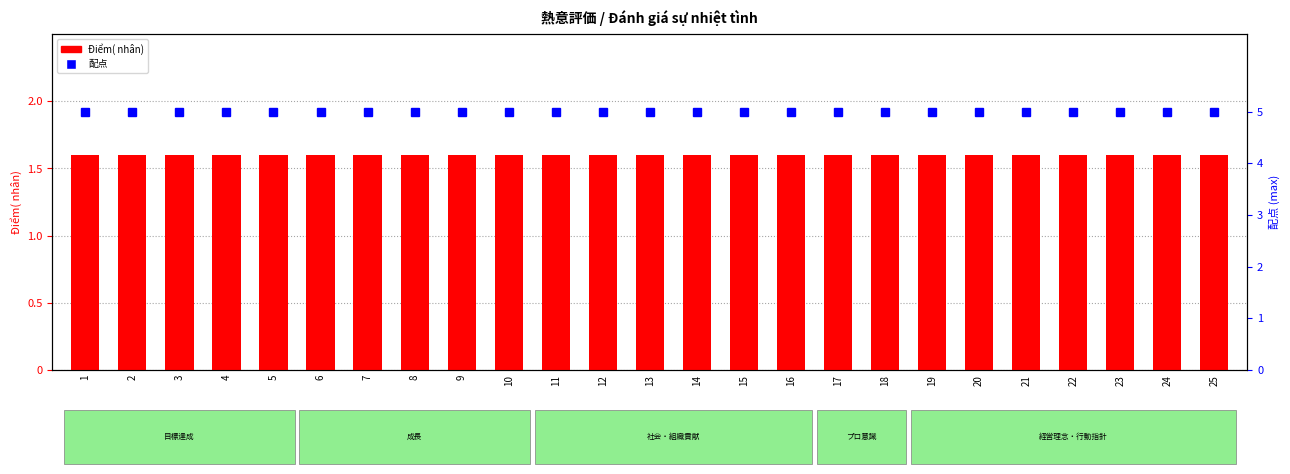

How many series are shown in this chart?

2